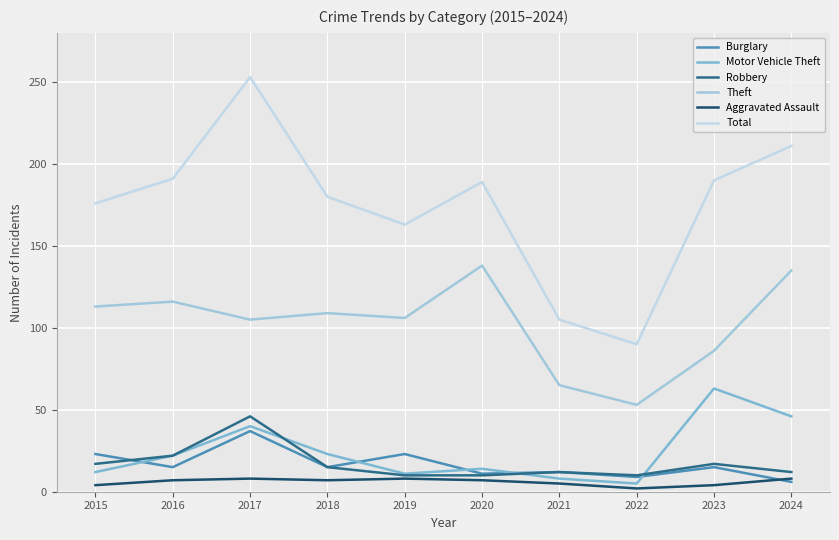

What is the minimum value shown in the chart?

2